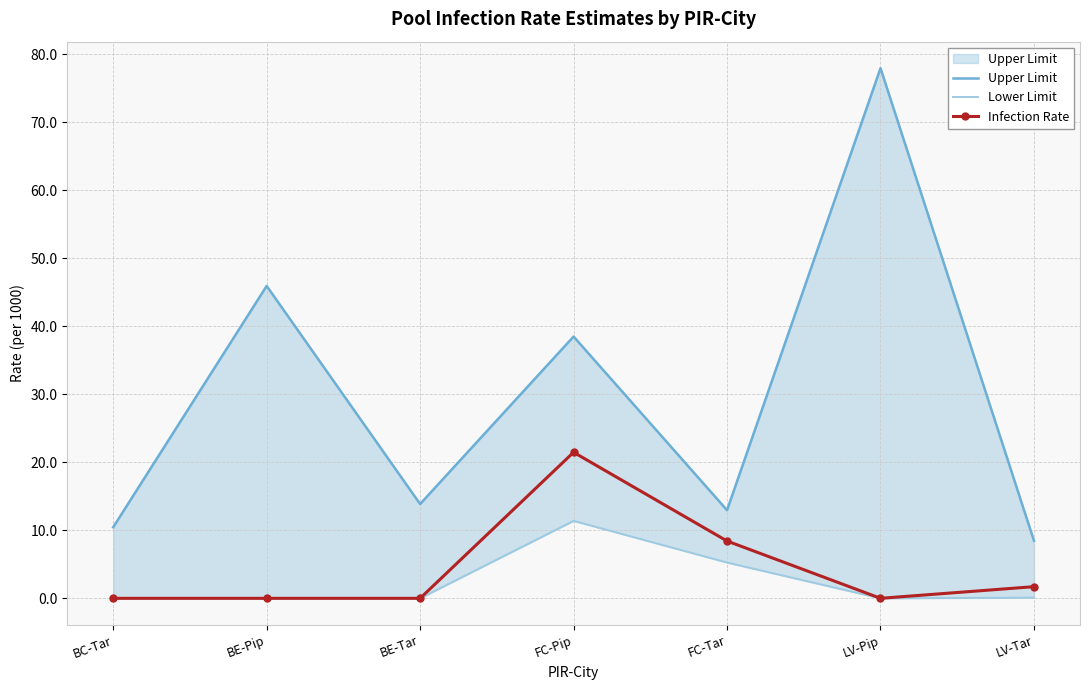

True or false: Upper Limit and Infection Rate cross at least once.

False